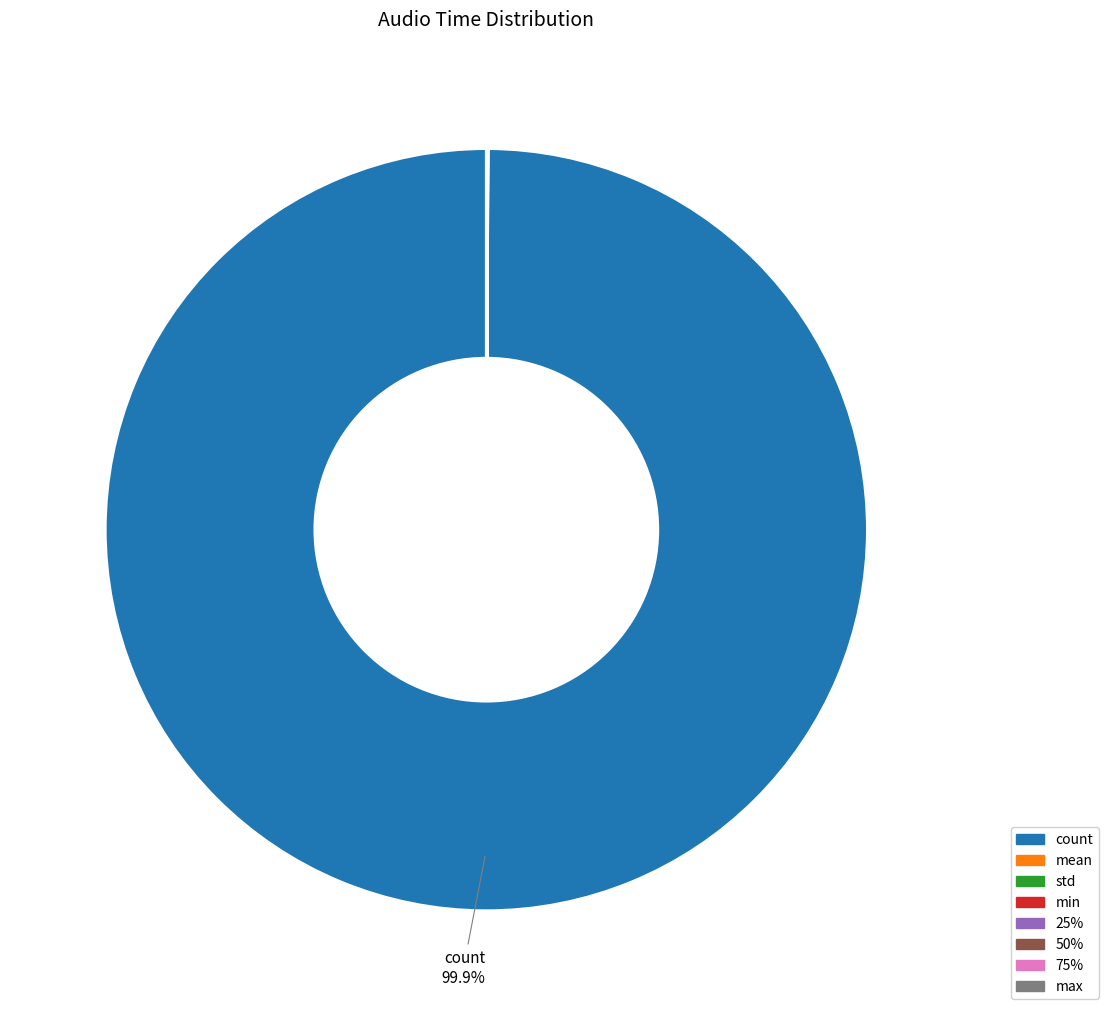

Which slice represents more than half of the pie?

count